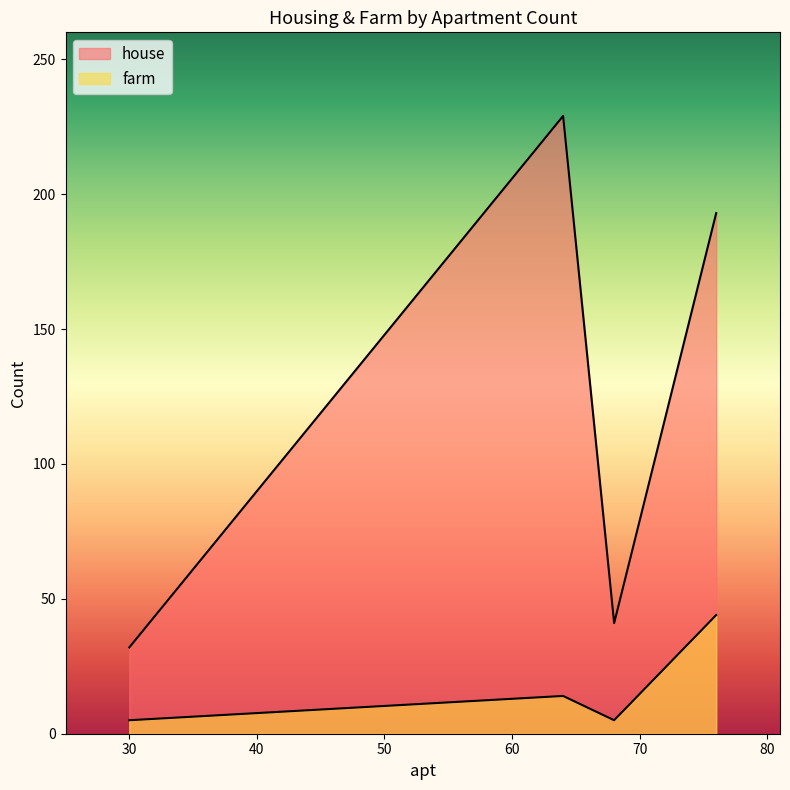

What is the approximate value of farm at 76, to the nearest 10?

40